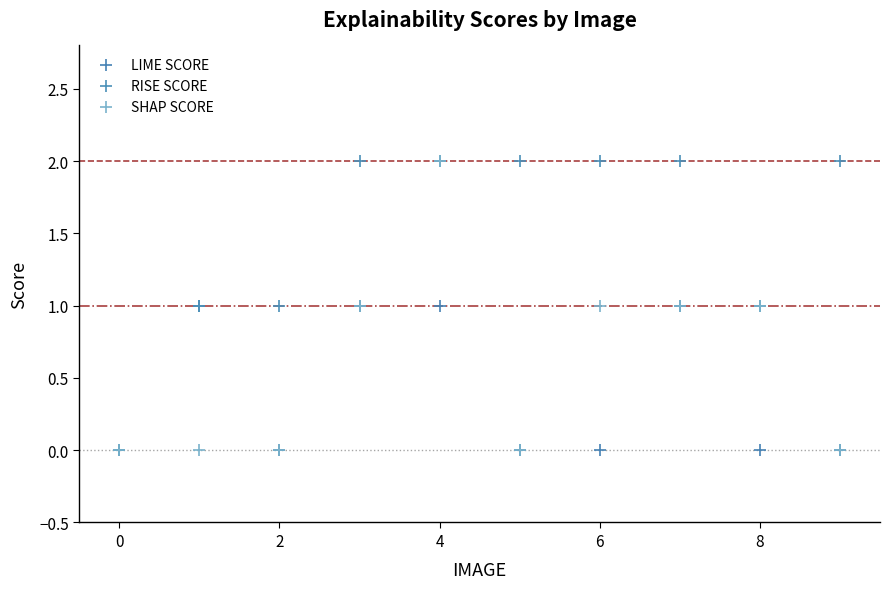

What are all the series names shown in the legend?

LIME SCORE, RISE SCORE, SHAP SCORE